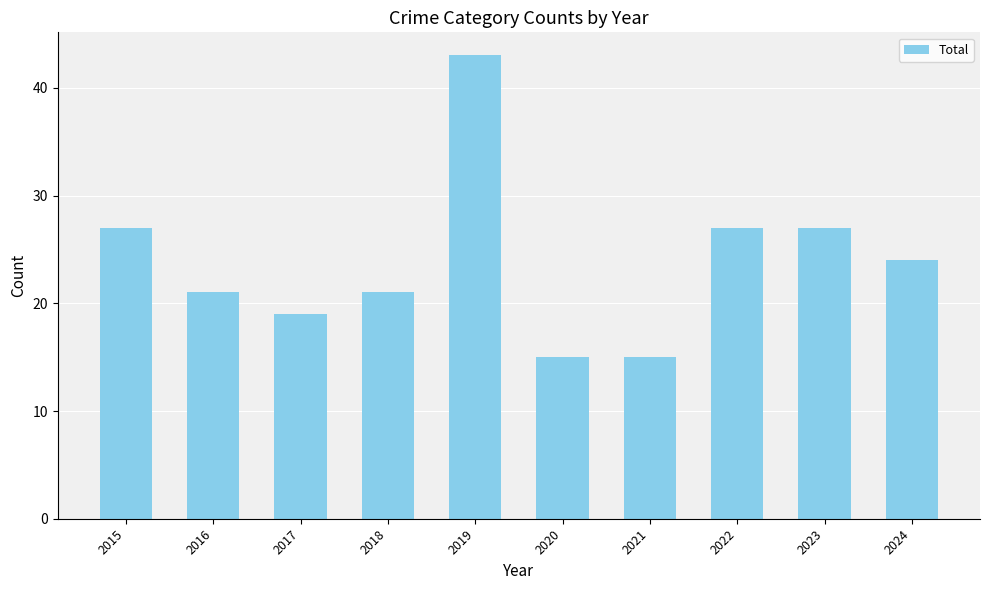

Reading right to left, transcribe all the data shown in this chart.

24	27	27	15	15	43	21	19	21	27